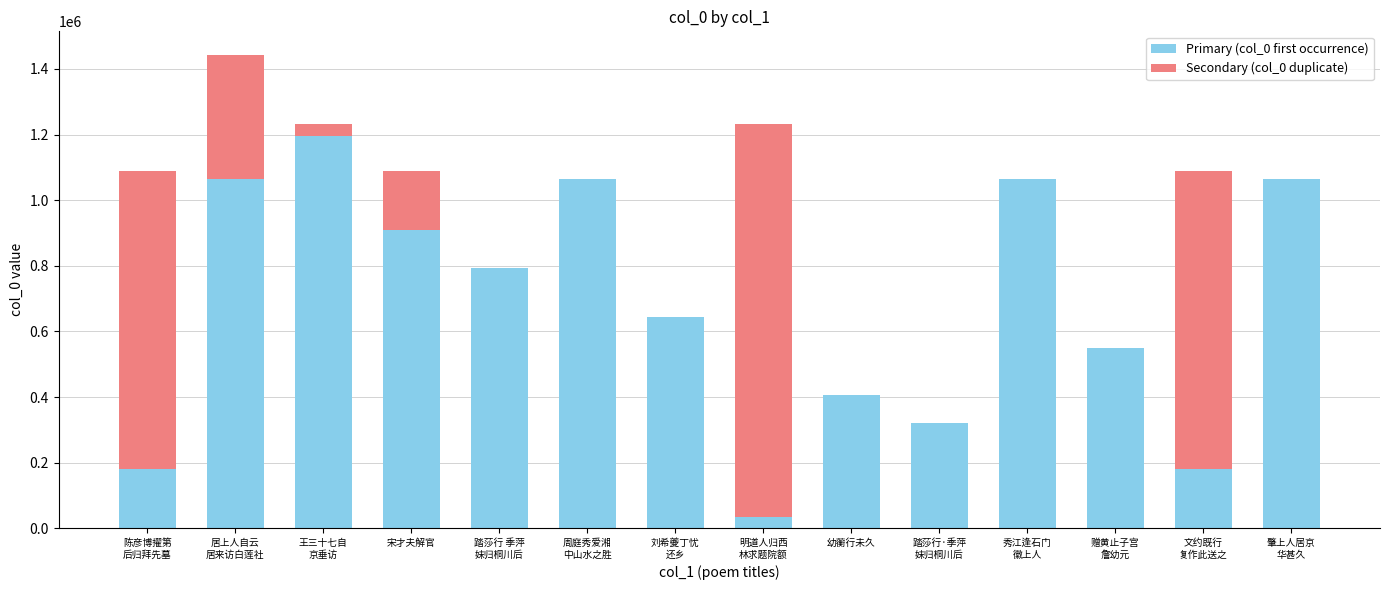

True or false: Primary (col_0 first occurrence) has a value of 270188 at 幼蘅行未久.

False